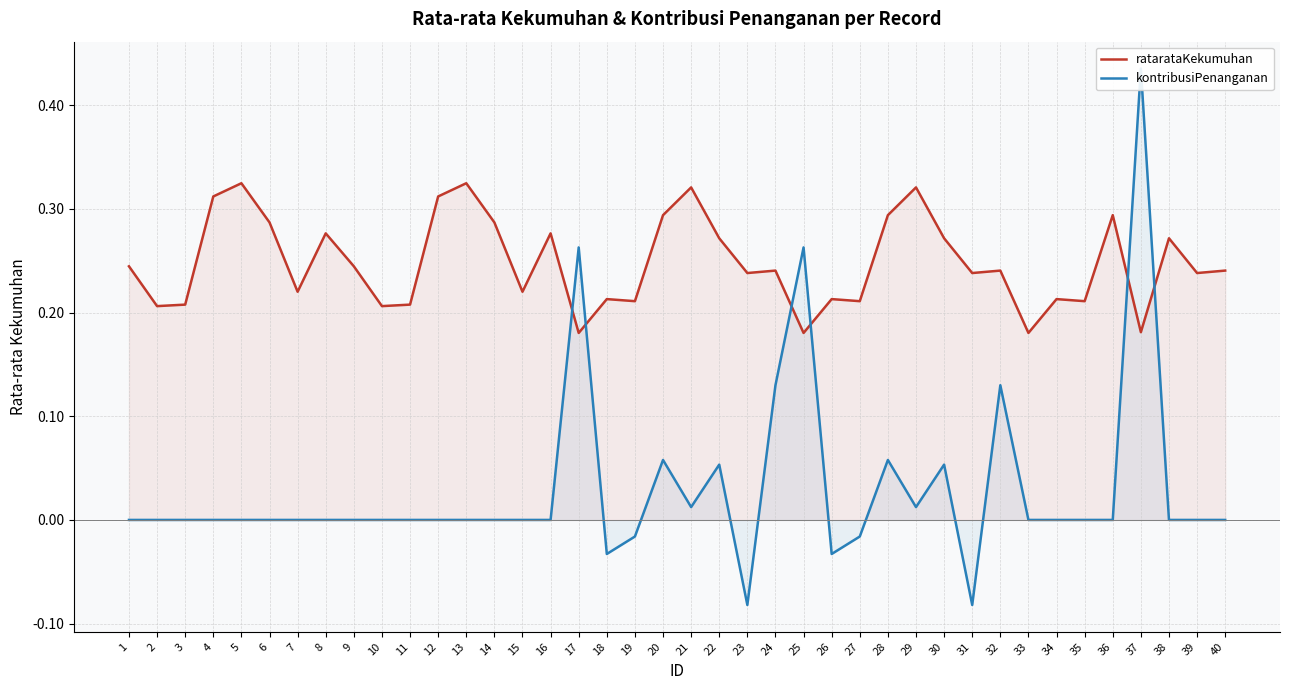

What is the maximum value shown in the chart?

0.4